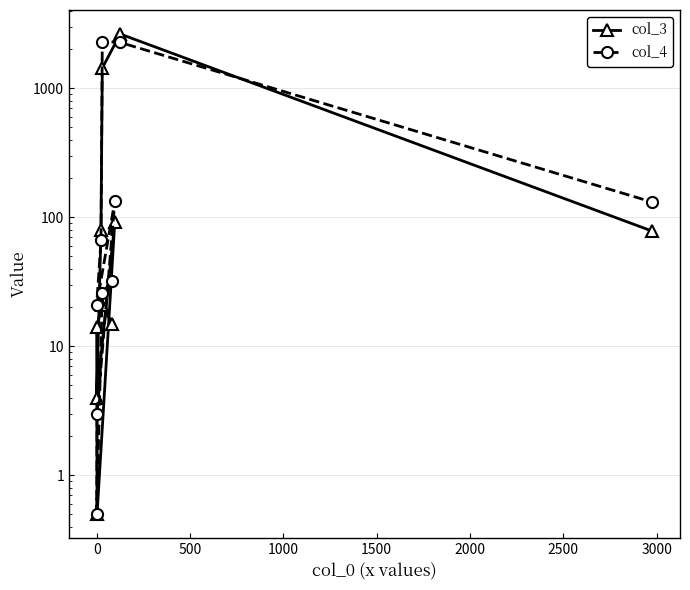

Which series has the largest total across all categories?

col_4